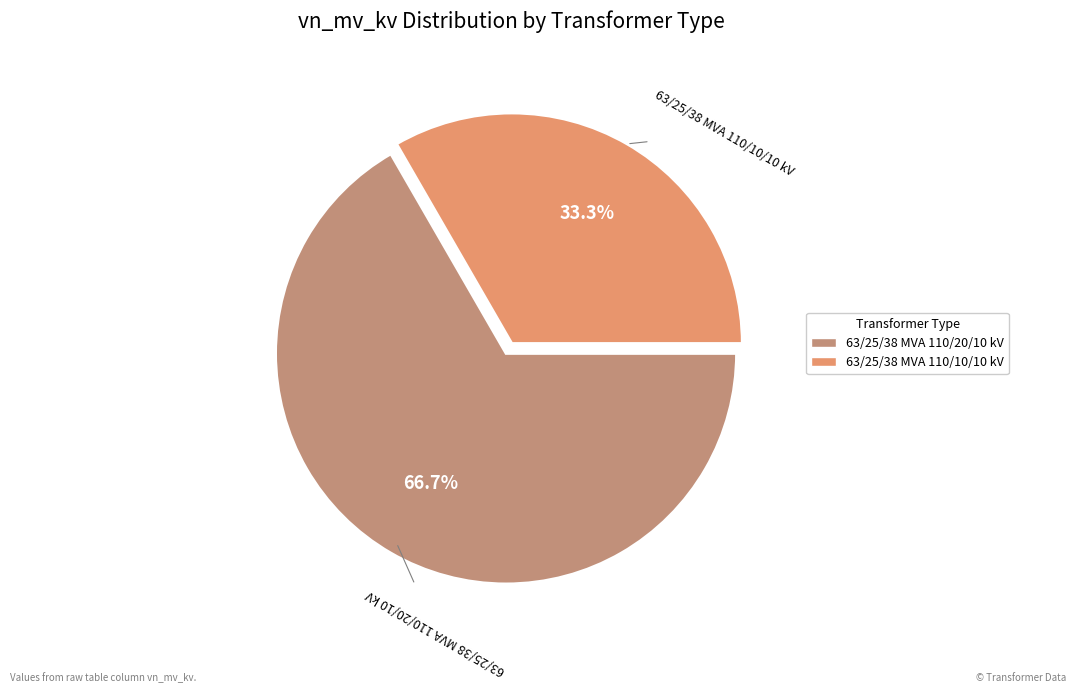

What percentage is NOT represented by 63/25/38 MVA 110/20/10 kV?

33.3%